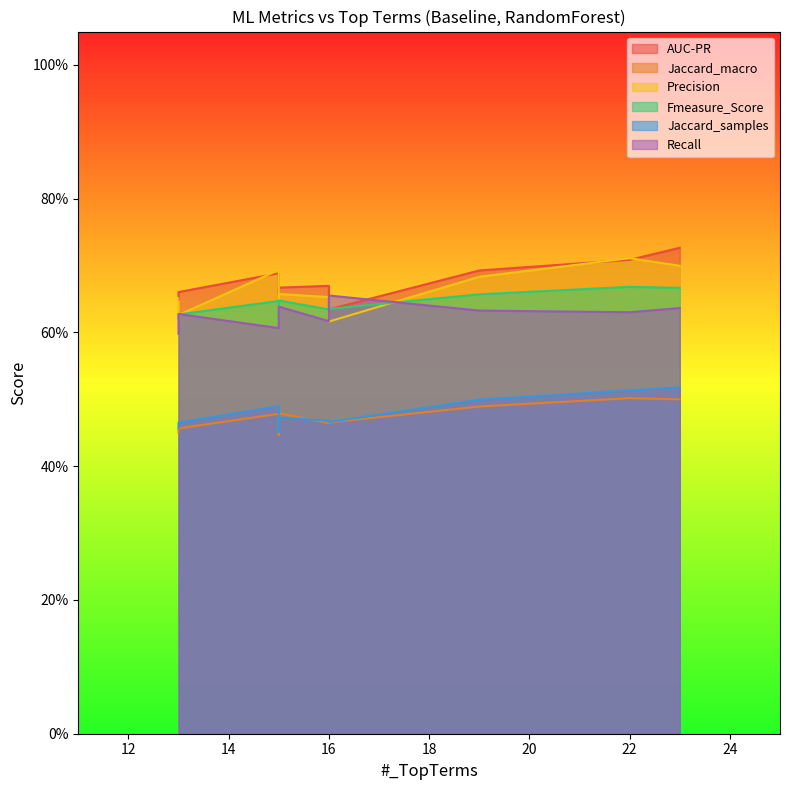

List the series in order of their peak value, lowest first.

Jaccard_macro, Jaccard_samples, Recall, Fmeasure_Score, Precision, AUC-PR